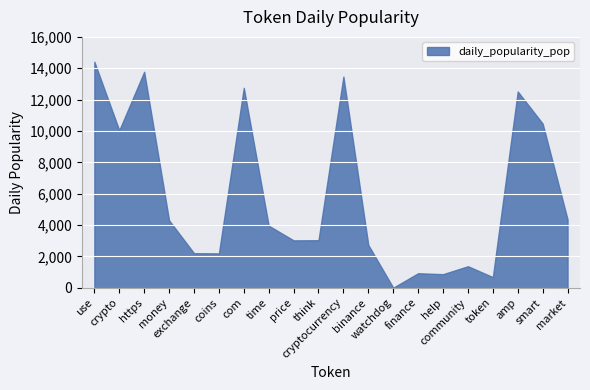

True or false: the data shows 1915.2 at time.

False